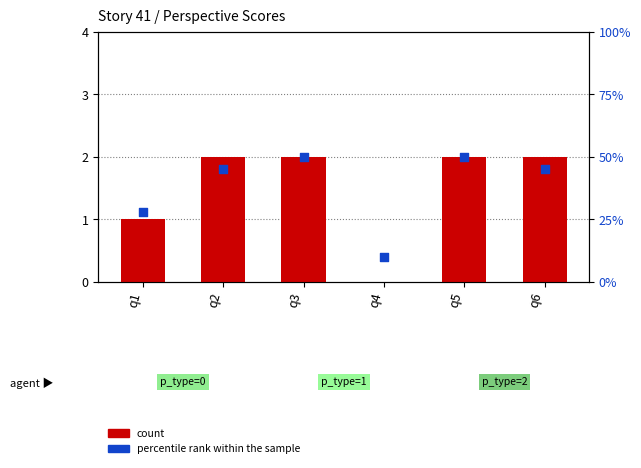

Which series contains the lowest Y value?

count